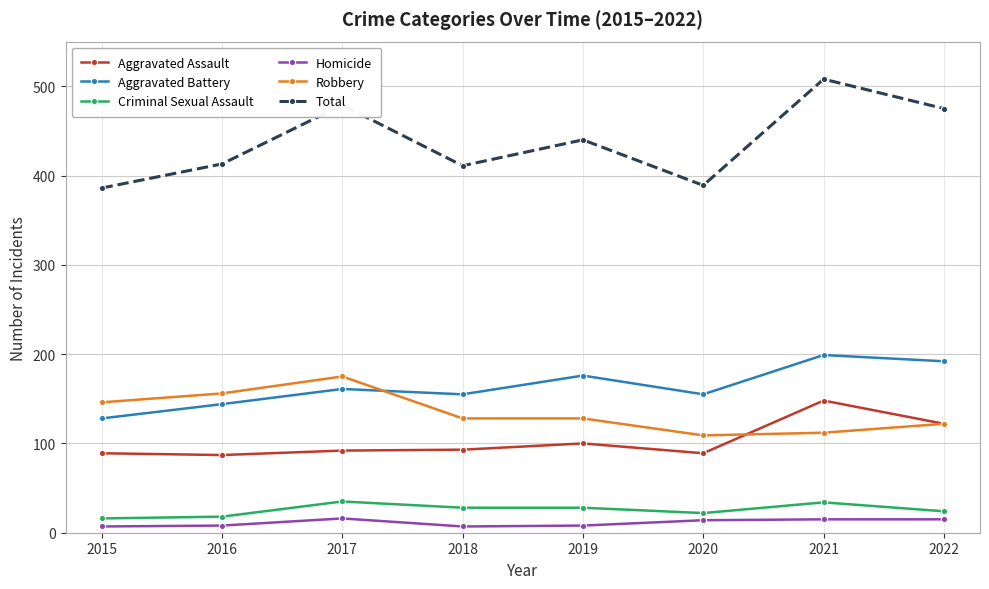

At which category does Total reach its first local valley?

2018